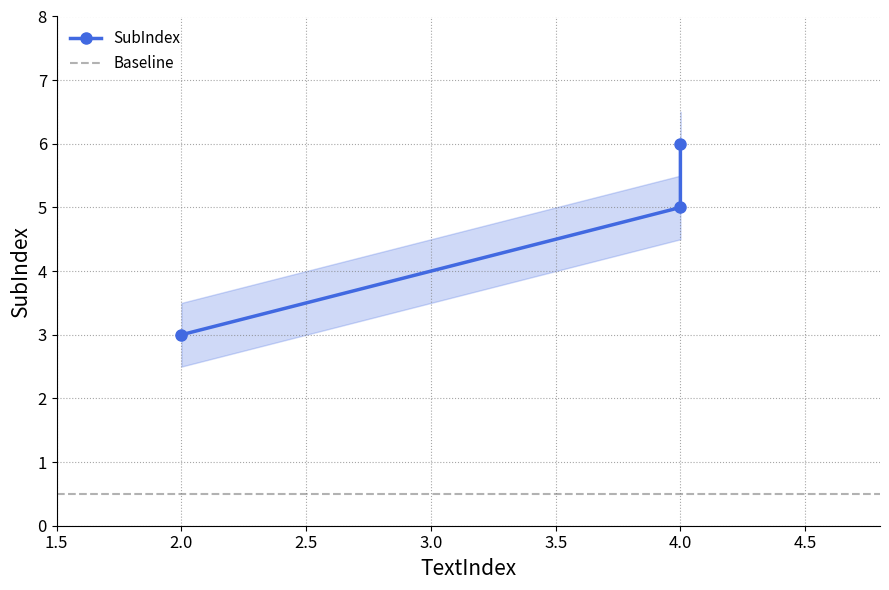

What is the smallest value displayed?

3